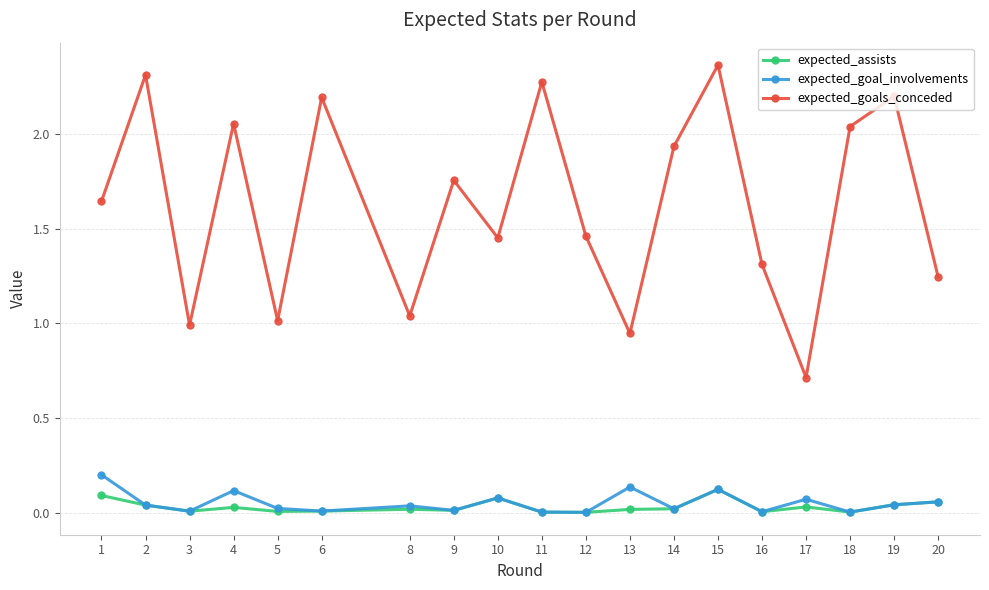

How many lines are shown in the chart?

3